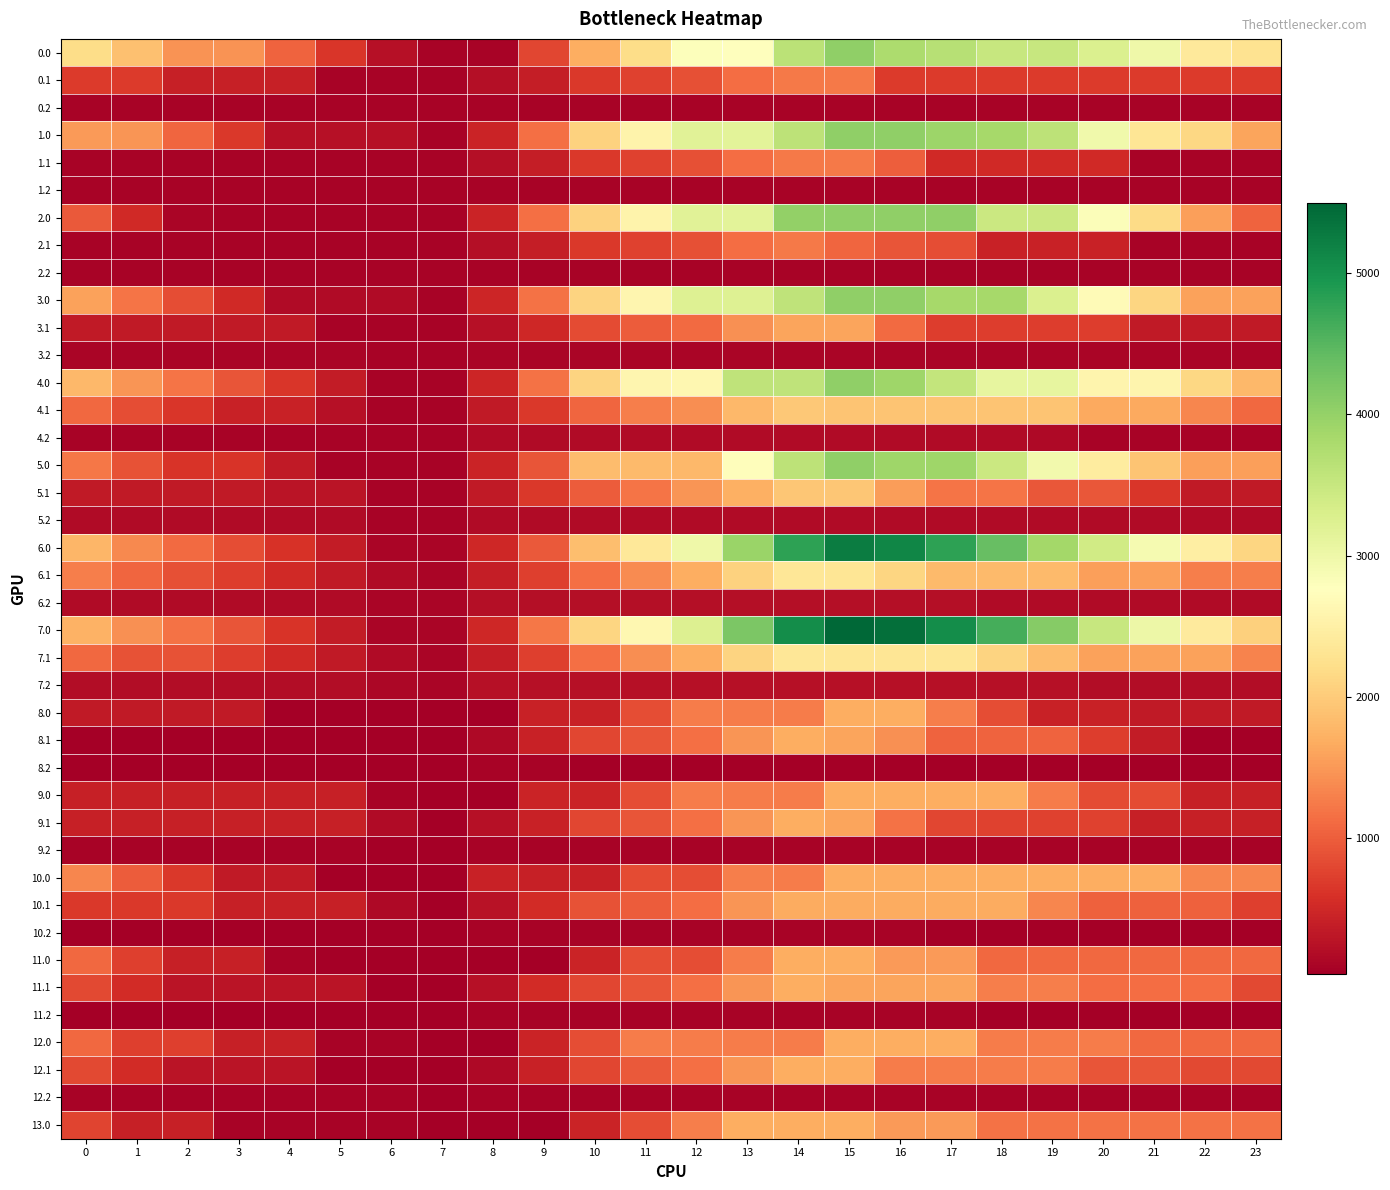

Reading right to left, extract all data points from this chart.

0.0: 23=2284.1	22=2396.6	21=2994.8	20=3258.0	19=3490.2	18=3490.2	17=3678.8	16=3774.6	15=4028.0	14=3634.6	13=2775.8	12=2796.0	11=2190.6	10=1689.6	9=784.4	8=80.6	7=80.6	6=232.2	5=644.3	4=1052.1	3=1461.1	2=1461.1	1=1875.6	0=2201.3
0.1: 23=683.2	22=683.2	21=683.2	20=683.2	19=683.2	18=683.2	17=683.2	16=683.2	15=1236.0	14=1236.0	13=1123.5	12=884.4	11=751.1	10=665.1	9=393.7	8=204.5	7=80.6	6=80.6	5=80.6	4=409.6	3=409.6	2=409.6	1=683.2	0=683.2
0.2: 23=80.6	22=80.6	21=80.6	20=80.6	19=80.6	18=80.6	17=80.6	16=80.6	15=80.6	14=80.6	13=80.6	12=80.6	11=80.6	10=80.6	9=80.6	8=80.6	7=80.6	6=80.6	5=80.6	4=80.6	3=80.6	2=80.6	1=80.6	0=80.6
1.0: 23=1608.8	22=2125.2	21=2319.5	20=2964.3	19=3600.5	18=3852.2	17=3932.2	16=4028.0	15=4028.0	14=3600.7	13=3154.8	12=3175.1	11=2569.6	10=2068.7	9=1163.4	8=459.6	7=80.6	6=232.2	5=240.2	4=244.0	3=653.0	2=1061.5	1=1476.0	0=1525.9
1.1: 23=80.6	22=80.6	21=80.6	20=517.3	19=517.3	18=517.3	17=522.7	16=994.0	15=1236.0	14=1236.0	13=1123.5	12=884.4	11=751.1	10=665.1	9=393.7	8=204.5	7=80.6	6=80.6	5=80.6	4=80.6	3=80.6	2=80.6	1=80.6	0=80.6
1.2: 23=80.6	22=80.6	21=80.6	20=80.6	19=80.6	18=80.6	17=80.6	16=80.6	15=80.6	14=80.6	13=80.6	12=80.6	11=80.6	10=80.6	9=80.6	8=80.6	7=80.6	6=80.6	5=80.6	4=80.6	3=80.6	2=80.6	1=80.6	0=80.6
2.0: 23=1053.1	22=1569.6	21=2167.9	20=2812.7	19=3448.9	18=3448.9	17=4028.0	16=4028.0	15=4028.0	14=4013.7	13=3154.8	12=3175.1	11=2569.6	10=2068.7	9=1163.4	8=459.6	7=80.6	6=80.6	5=88.7	4=92.4	3=97.4	2=101.8	1=516.3	0=970.3
2.1: 23=80.6	22=80.6	21=80.6	20=435.7	19=435.7	18=435.7	17=845.2	16=912.4	15=1061.2	14=1236.0	13=1123.5	12=884.4	11=751.1	10=665.1	9=393.7	8=204.5	7=80.6	6=80.6	5=80.6	4=80.6	3=80.6	2=80.6	1=80.6	0=80.6
2.2: 23=80.6	22=80.6	21=80.6	20=80.6	19=80.6	18=80.6	17=80.6	16=80.6	15=80.6	14=80.6	13=80.6	12=80.6	11=80.6	10=80.6	9=80.6	8=80.6	7=80.6	6=80.6	5=80.6	4=80.6	3=80.6	2=80.6	1=80.6	0=80.6
3.0: 23=1579.7	22=1579.7	21=2110.3	20=2687.4	19=3256.0	18=3844.1	17=3844.1	16=4028.0	15=4028.0	14=3589.4	13=3212.7	12=3212.7	11=2599.5	10=2088.6	9=1181.6	8=471.9	7=80.6	6=164.5	5=164.5	4=164.5	3=505.8	2=846.6	1=1193.4	0=1579.7
3.1: 23=342.4	22=342.4	21=342.4	20=711.5	19=711.5	18=711.5	17=711.5	16=1115.1	15=1600.2	14=1600.2	13=1421.3	12=1115.9	11=982.7	10=830.3	9=492.6	8=237.1	7=80.6	6=80.6	5=81.0	4=342.4	3=342.4	2=342.4	1=342.4	0=342.4
3.2: 23=112.0	22=112.0	21=112.0	20=112.0	19=112.0	18=112.0	17=112.0	16=112.0	15=112.0	14=112.0	13=112.0	12=112.0	11=112.0	10=112.0	9=112.0	8=112.0	7=80.6	6=80.6	5=112.0	4=112.0	3=112.0	2=112.0	1=112.0	0=112.0
4.0: 23=1790.6	22=2124.4	21=2587.3	20=2587.3	19=3088.2	18=3088.2	17=3545.4	16=3909.9	15=4028.0	14=3589.4	13=3589.4	12=2636.4	11=2599.5	10=2088.6	9=1181.6	8=471.9	7=80.6	6=96.8	5=373.6	4=646.1	3=919.7	2=1192.8	1=1471.9	0=1790.6
4.1: 23=1084.7	22=1352.8	21=1641.6	20=1641.6	19=1924.9	18=1924.9	17=1924.9	16=1924.9	15=1924.9	14=1964.4	13=1786.8	12=1415.1	11=1281.8	10=1063.0	9=659.0	8=337.2	7=80.6	6=80.6	5=234.8	4=428.5	3=428.5	2=639.2	1=855.3	0=1084.7
4.2: 23=95.3	22=95.3	21=95.3	20=95.3	19=161.2	18=178.3	17=178.3	16=178.3	15=178.3	14=178.3	13=178.3	12=178.3	11=178.3	10=178.3	9=178.3	8=178.3	7=80.6	6=80.6	5=95.3	4=95.3	3=95.3	2=95.3	1=95.3	0=95.3
5.0: 23=1565.9	22=1565.9	21=1932.0	20=2439.5	19=2938.3	18=3456.7	17=3912.0	16=3912.0	15=4028.0	14=3600.7	13=2741.9	12=1789.7	11=1810.0	10=1830.2	9=925.0	8=459.6	7=80.6	6=80.6	5=80.6	4=351.0	3=622.6	2=622.6	1=899.7	0=1216.4
5.1: 23=349.4	22=349.4	21=636.1	20=935.5	19=935.5	18=1202.4	17=1202.4	16=1536.3	15=1951.7	14=1951.7	13=1704.6	12=1465.5	11=1197.6	10=976.9	9=663.0	8=339.2	7=80.6	6=80.6	5=278.7	4=278.7	3=349.4	2=349.4	1=349.4	0=349.4
5.2: 23=174.3	22=174.3	21=174.3	20=174.3	19=174.3	18=174.3	17=174.3	16=174.3	15=174.3	14=174.3	13=174.3	12=174.3	11=180.3	10=180.3	9=180.3	8=180.3	7=80.6	6=80.6	5=174.3	4=174.3	3=174.3	2=174.3	1=174.3	0=174.3
6.0: 23=2111.3	22=2469.2	21=2908.8	20=3395.1	19=3872.7	18=4369.9	17=4803.9	16=5145.2	15=5240.0	14=4801.4	13=3939.8	12=2986.8	11=2373.6	10=1862.7	9=960.2	8=496.1	7=104.8	6=104.8	5=358.3	4=607.6	3=858.0	2=1107.9	1=1363.7	0=1783.0
6.1: 23=1284.0	22=1284.0	21=1549.5	20=1549.5	19=1809.6	18=1809.6	17=1809.6	16=2122.3	15=2332.0	14=2348.2	13=2080.3	12=1685.8	11=1397.1	10=1155.6	9=728.8	8=384.2	7=104.8	6=165.5	5=342.5	4=512.9	3=697.4	2=884.9	1=1077.8	0=1284.0
6.2: 23=177.3	22=177.3	21=177.3	20=177.3	19=177.7	18=171.8	17=225.3	16=225.3	15=225.3	14=225.3	13=225.3	12=225.3	11=225.3	10=225.3	9=225.3	8=225.3	7=104.8	6=104.8	5=177.3	4=177.3	3=177.3	2=177.3	1=177.3	0=177.3
7.0: 23=2049.4	22=2407.3	21=3005.5	20=3491.8	19=4128.0	18=4625.2	17=5059.2	16=5400.4	15=5495.3	14=5056.7	13=4195.1	12=3242.0	11=2628.8	10=2118.0	9=1210.9	8=501.2	7=109.9	6=109.9	5=363.5	4=612.7	3=919.9	2=1169.7	1=1425.6	0=1721.1
7.1: 23=1326.1	22=1570.9	21=1580.5	20=1580.5	19=1840.6	18=2086.3	17=2337.1	16=2337.1	15=2337.1	14=2353.4	13=2085.4	12=1690.9	11=1402.2	10=1160.7	9=733.9	8=389.3	7=109.9	6=170.7	5=347.6	4=518.0	3=702.5	2=890.1	1=890.1	0=1096.2
7.2: 23=193.8	22=193.8	21=193.8	20=193.8	19=236.4	18=230.4	17=230.4	16=230.4	15=230.4	14=230.4	13=230.4	12=230.4	11=230.4	10=230.4	9=230.4	8=230.4	7=109.9	6=121.3	5=193.8	4=193.8	3=193.8	2=193.8	1=193.8	0=193.8
8.0: 23=351.7	22=351.7	21=351.7	20=422.6	19=422.6	18=846.8	17=1271.1	16=1680.0	15=1680.0	14=1264.2	13=1264.2	12=1264.2	11=848.4	10=432.6	9=432.6	8=33.6	7=33.6	6=33.6	5=33.6	4=33.6	3=351.7	2=351.7	1=351.7	0=351.7
8.1: 23=33.6	22=33.6	21=366.8	20=712.6	19=1040.4	18=1040.4	17=1040.4	16=1420.8	15=1596.1	14=1680.0	13=1478.4	12=1150.2	11=927.8	10=796.3	9=435.8	8=157.6	7=33.6	6=33.6	5=33.6	4=33.6	3=33.6	2=33.6	1=33.6	0=33.6
8.2: 23=33.6	22=33.6	21=33.6	20=33.6	19=33.6	18=33.6	17=33.6	16=33.6	15=33.6	14=33.6	13=33.6	12=33.6	11=33.6	10=33.6	9=84.7	8=84.7	7=33.6	6=33.6	5=33.6	4=33.6	3=33.6	2=33.6	1=33.6	0=33.6
9.0: 23=415.5	22=415.5	21=839.8	20=839.8	19=1264.0	18=1680.0	17=1680.0	16=1680.0	15=1680.0	14=1264.2	13=1264.2	12=1264.2	11=865.2	10=449.4	9=449.4	8=33.6	7=33.6	6=94.3	5=415.5	4=415.5	3=415.5	2=415.5	1=415.5	0=415.5
9.1: 23=406.6	22=406.6	21=406.6	20=752.5	19=752.5	18=752.5	17=789.7	16=1170.1	15=1594.3	14=1678.2	13=1476.6	12=1148.5	11=926.1	10=796.3	9=435.8	8=246.7	7=33.6	6=162.0	5=406.6	4=406.6	3=406.6	2=406.6	1=406.6	0=406.6
9.2: 23=87.8	22=87.8	21=87.8	20=87.8	19=87.8	18=87.8	17=87.8	16=87.8	15=87.8	14=87.8	13=87.8	12=87.8	11=87.8	10=87.8	9=87.8	8=87.8	7=33.6	6=33.6	5=87.8	4=87.8	3=87.8	2=87.8	1=87.8	0=87.8
10.0: 23=1350.7	22=1350.7	21=1680.0	20=1680.0	19=1680.0	18=1680.0	17=1680.0	16=1680.0	15=1680.0	14=1264.2	13=1272.6	12=856.8	11=823.3	10=407.5	9=416.0	8=424.4	7=33.6	6=33.6	5=33.6	4=349.5	3=349.5	2=666.0	1=988.6	0=1350.7
10.1: 23=716.5	22=1028.0	21=1028.0	20=1028.0	19=1354.8	18=1667.1	17=1667.1	16=1667.1	15=1667.1	14=1667.1	13=1464.5	12=1135.4	11=974.5	10=888.4	9=526.9	8=247.6	7=33.6	6=161.0	5=404.6	4=404.6	3=404.6	2=658.8	1=658.8	0=658.8
10.2: 23=33.6	22=33.6	21=33.6	20=33.6	19=33.6	18=33.6	17=33.6	16=88.8	15=88.8	14=88.8	13=88.8	12=88.8	11=88.8	10=88.8	9=88.8	8=88.8	7=33.6	6=33.6	5=33.6	4=33.6	3=33.6	2=33.6	1=33.6	0=33.6
11.0: 23=1093.3	22=1093.3	21=1093.3	20=1093.3	19=1093.3	18=1093.3	17=1517.5	16=1517.5	15=1680.0	14=1680.0	13=1264.2	12=865.2	11=865.2	10=449.4	9=33.6	8=33.6	7=33.6	6=33.6	5=33.6	4=88.5	3=406.6	2=406.6	1=730.1	0=1093.3
11.1: 23=812.6	22=1125.1	21=1125.1	20=1125.1	19=1275.8	18=1275.8	17=1594.3	16=1594.3	15=1594.3	14=1678.2	13=1476.6	12=1148.5	11=926.1	10=796.3	9=524.9	8=246.7	7=33.6	6=33.6	5=278.2	4=278.2	3=278.2	2=278.2	1=538.8	0=812.6
11.2: 23=33.6	22=33.6	21=33.6	20=33.6	19=33.6	18=33.6	17=87.8	16=87.8	15=87.8	14=87.8	13=87.8	12=87.8	11=87.8	10=87.8	9=87.8	8=87.8	7=33.6	6=33.6	5=33.6	4=33.6	3=33.6	2=33.6	1=33.6	0=33.6
12.0: 23=1091.9	22=1091.9	21=1091.9	20=1255.8	19=1255.8	18=1255.8	17=1680.0	16=1680.0	15=1680.0	14=1264.2	13=1264.2	12=1264.2	11=1264.2	10=848.4	9=449.4	8=33.6	7=33.6	6=94.3	5=94.3	4=411.2	3=411.2	2=728.8	1=728.8	0=1091.9
12.1: 23=806.1	22=806.1	21=926.2	20=926.2	19=1254.0	18=1254.0	17=1254.0	16=1254.0	15=1678.2	14=1678.2	13=1476.6	12=1148.5	11=971.5	10=796.3	9=435.8	8=157.6	7=33.6	6=33.6	5=33.6	4=271.7	3=271.7	2=271.7	1=532.3	0=806.1
12.2: 23=87.8	22=87.8	21=87.8	20=87.8	19=87.8	18=87.8	17=87.8	16=87.8	15=87.8	14=87.8	13=87.8	12=87.8	11=87.8	10=87.8	9=87.8	8=87.8	7=33.6	6=87.8	5=87.8	4=87.8	3=87.8	2=87.8	1=87.8	0=87.8
13.0: 23=1170.9	22=1170.9	21=1170.9	20=1170.9	19=1170.9	18=1170.9	17=1517.5	16=1517.5	15=1680.0	14=1680.0	13=1680.0	12=1281.0	11=865.2	10=449.4	9=33.6	8=33.6	7=33.6	6=94.3	5=94.3	4=94.3	3=94.3	2=411.8	1=411.8	0=774.9